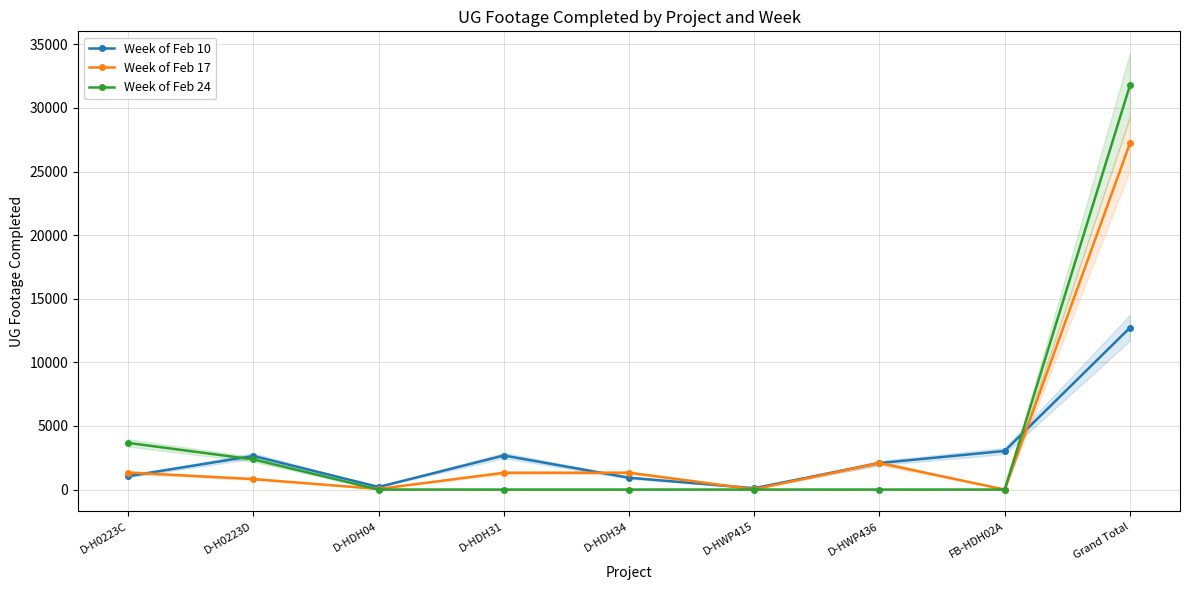

What are all the series names shown in the legend?

Week of Feb 10, Week of Feb 17, Week of Feb 24